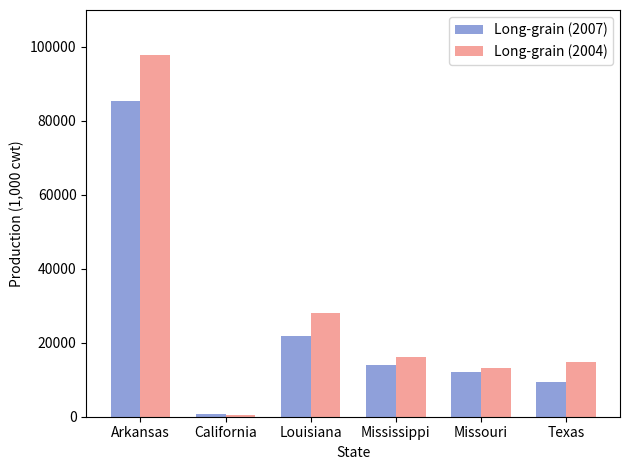

What is the value of the Long-grain (2007) bar at the 4th from the left?

13892